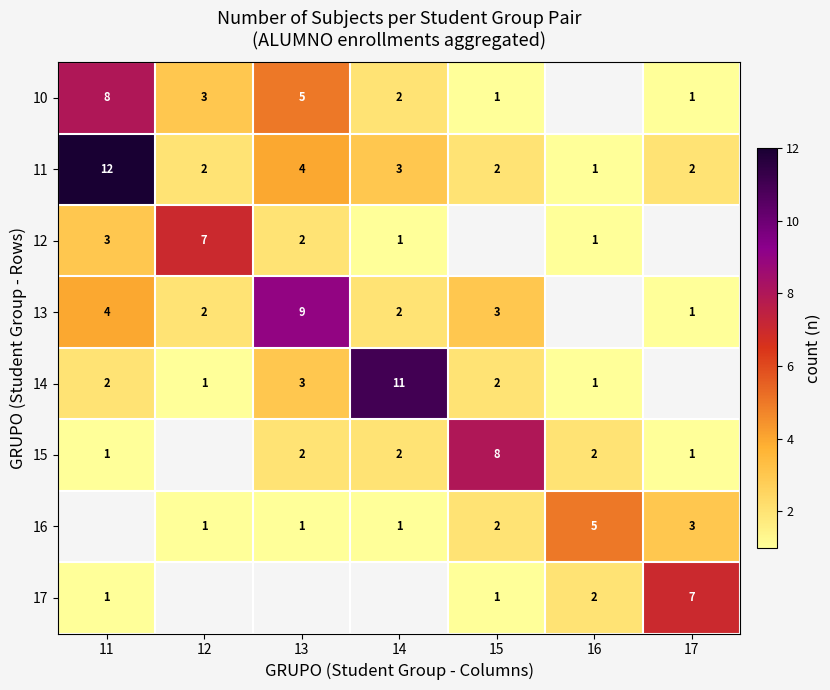

At which label is 11 closest to 6?

13